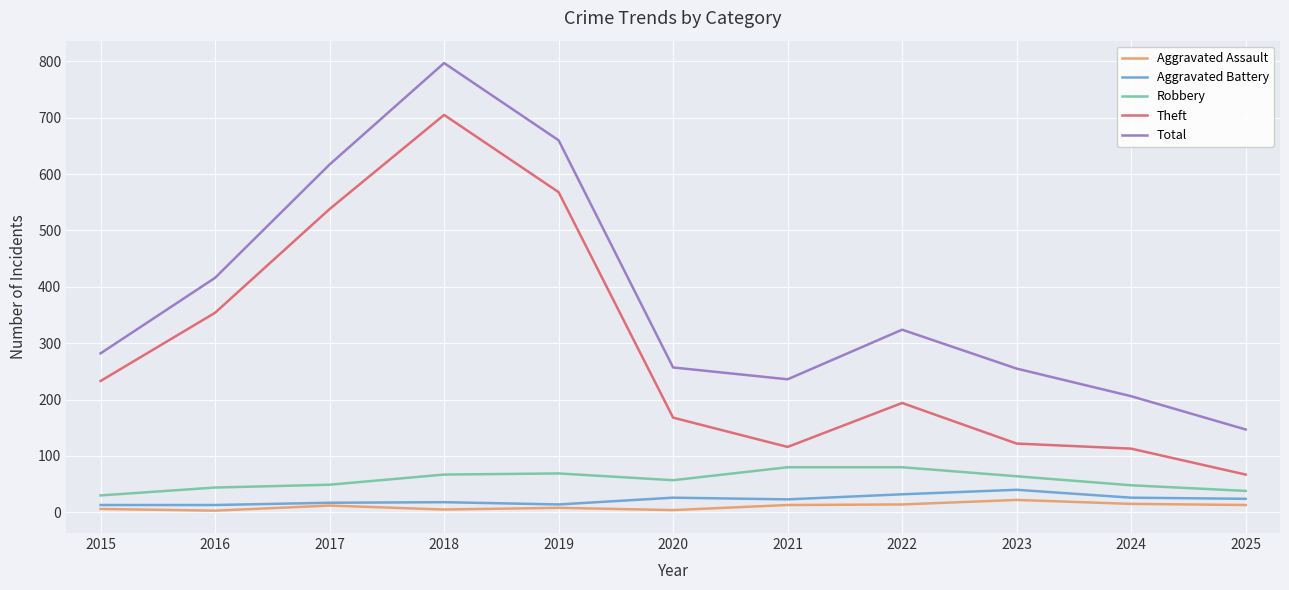

Between 2023 and 2024, which series saw the biggest shift?

Total